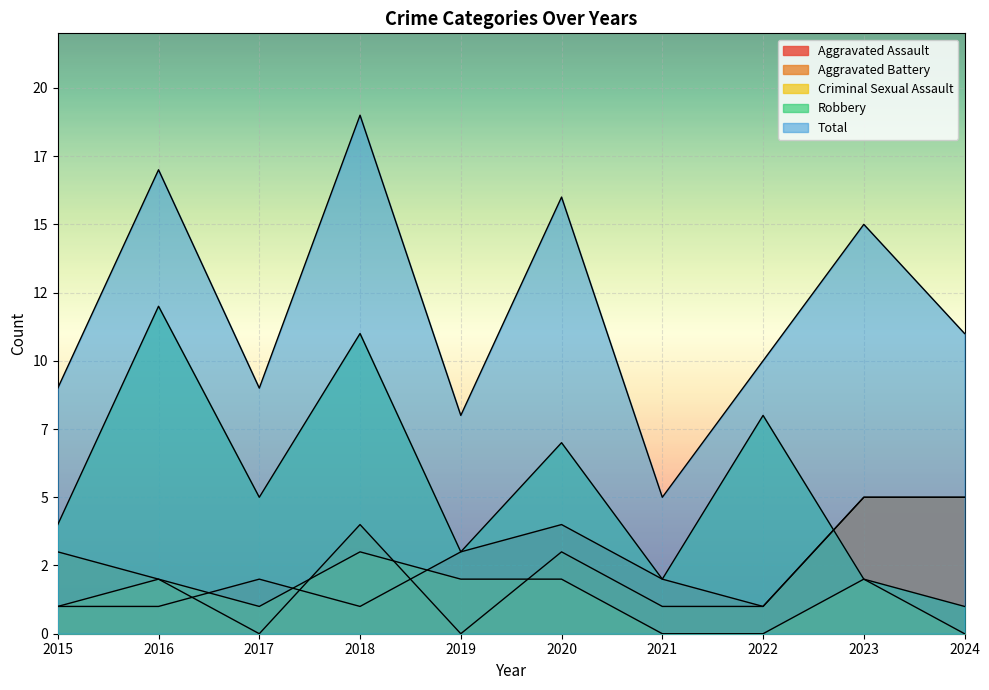

What is the value of the Criminal Sexual Assault point at the 1st from the left?

1